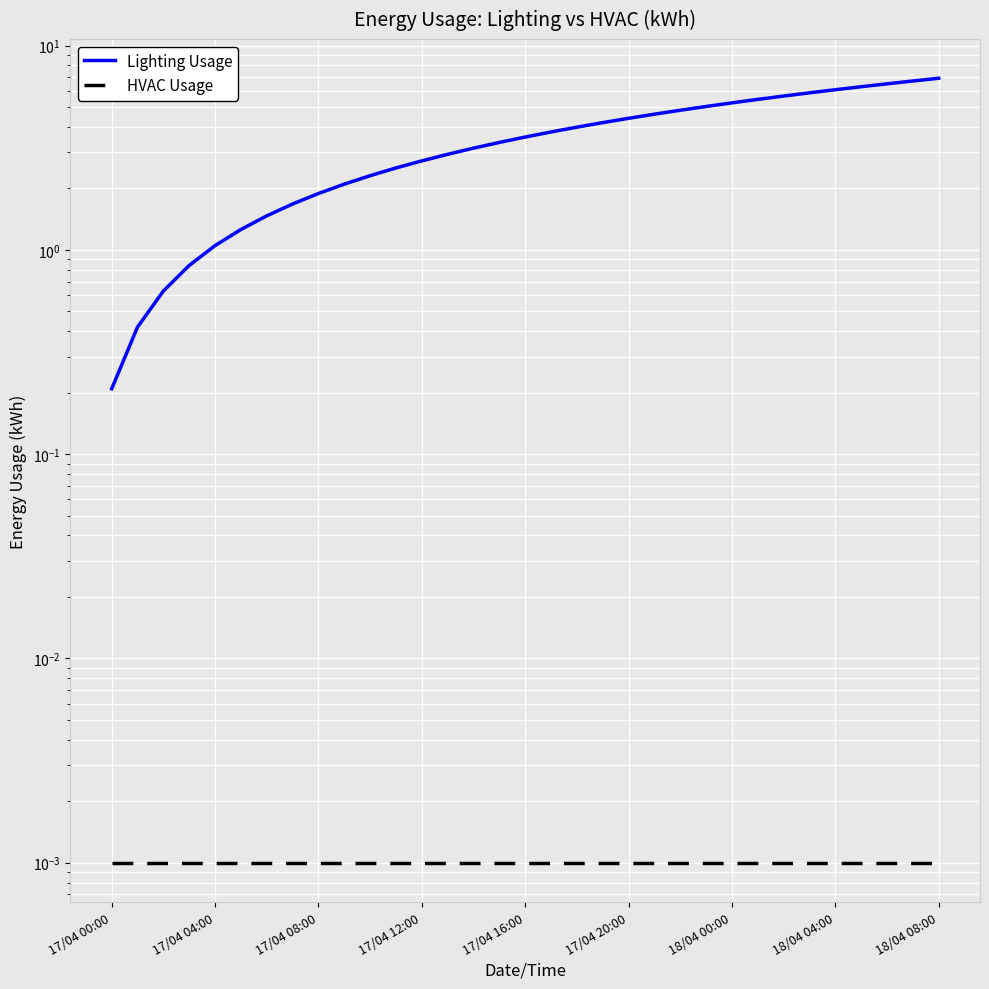

Which series has the widest spread of values?

Lighting Usage